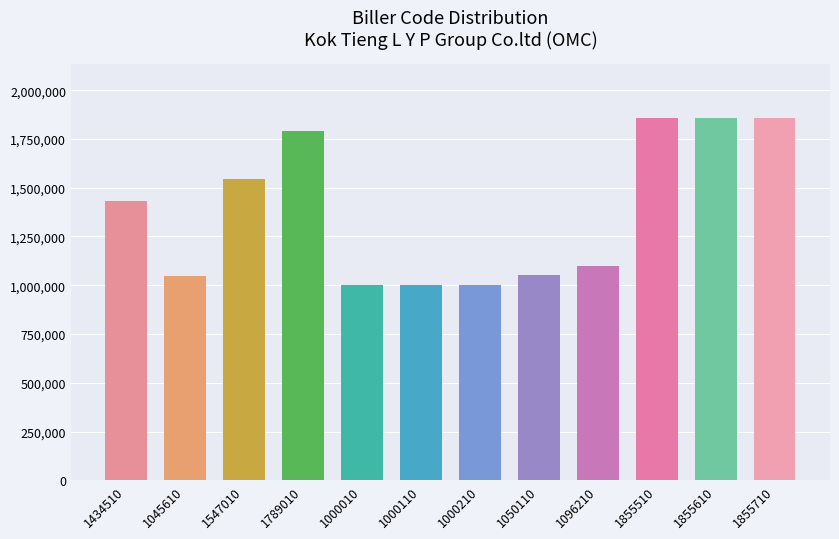

The chart shows a value of 1478480 at 1045610. True or false?

False